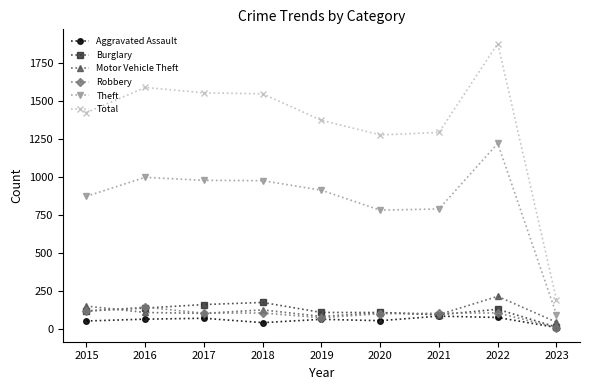

True or false: Theft has more than 0 points higher than both neighbors.

True